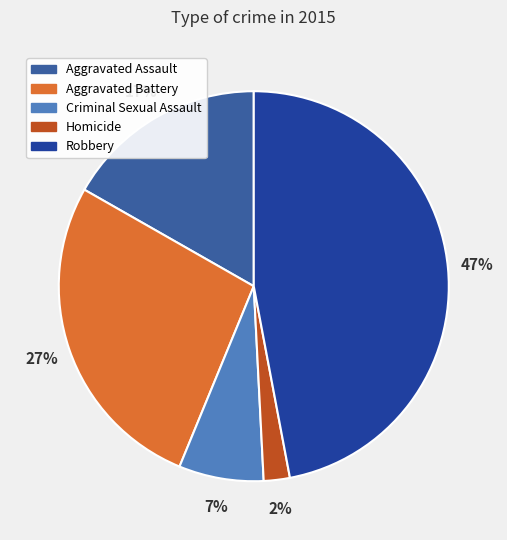

Rank the categories by value from highest to lowest.

Robbery, Aggravated Battery, Aggravated Assault, Criminal Sexual Assault, Homicide